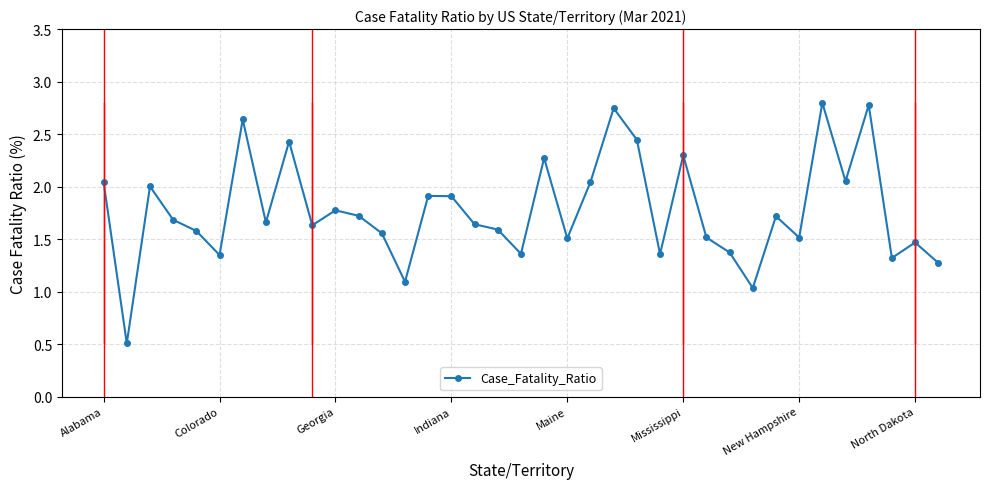

True or false: there are more than 1 points higher than both neighbors.

True